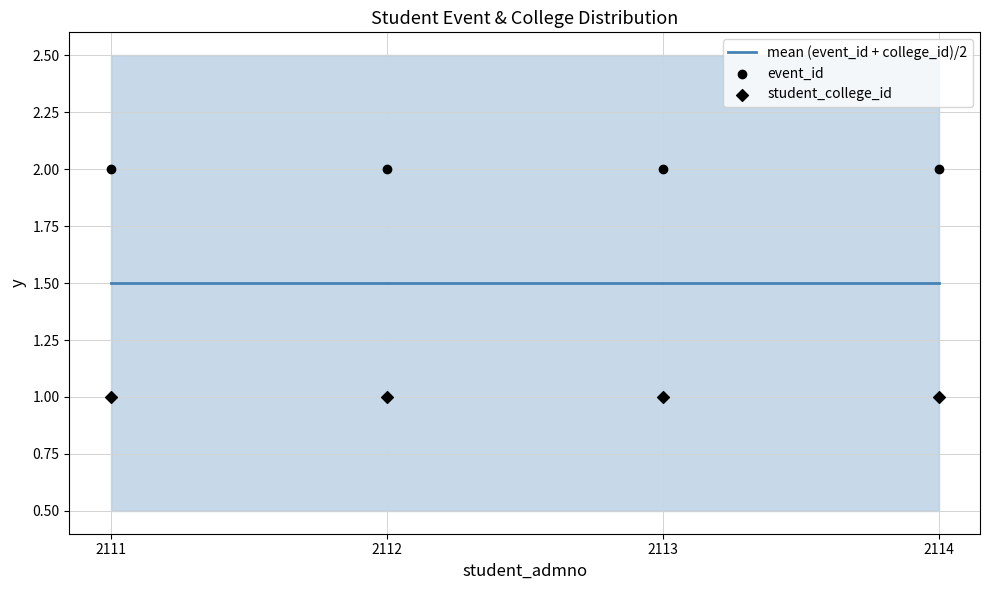

Is the value of mean (event_id + college_id)/2 at 2114 greater than the value of student_college_id at 2112?

Yes